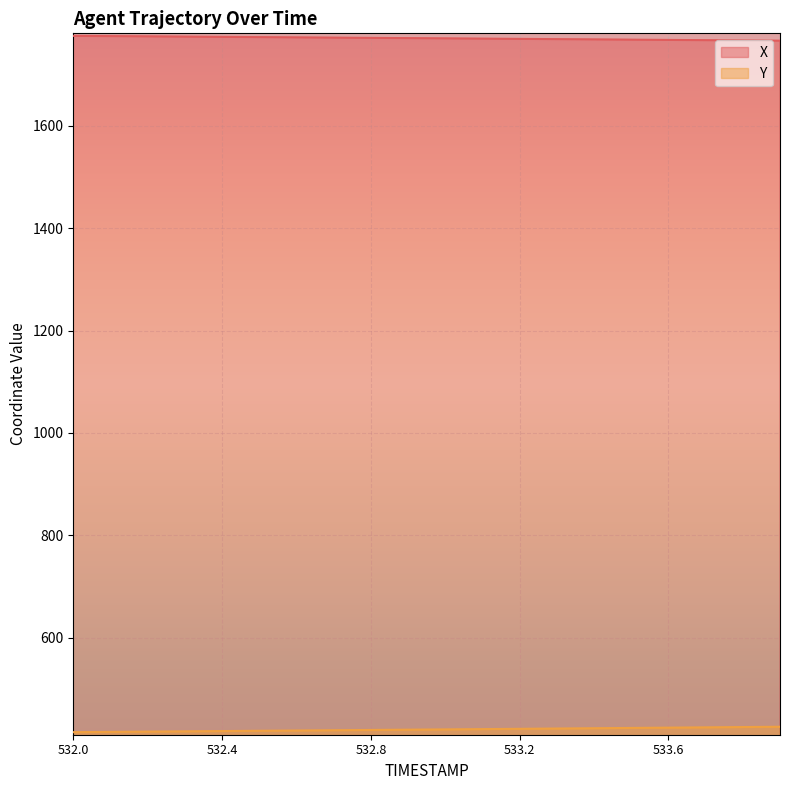

The value of Y at 533.0 is 220.7. True or false?

False